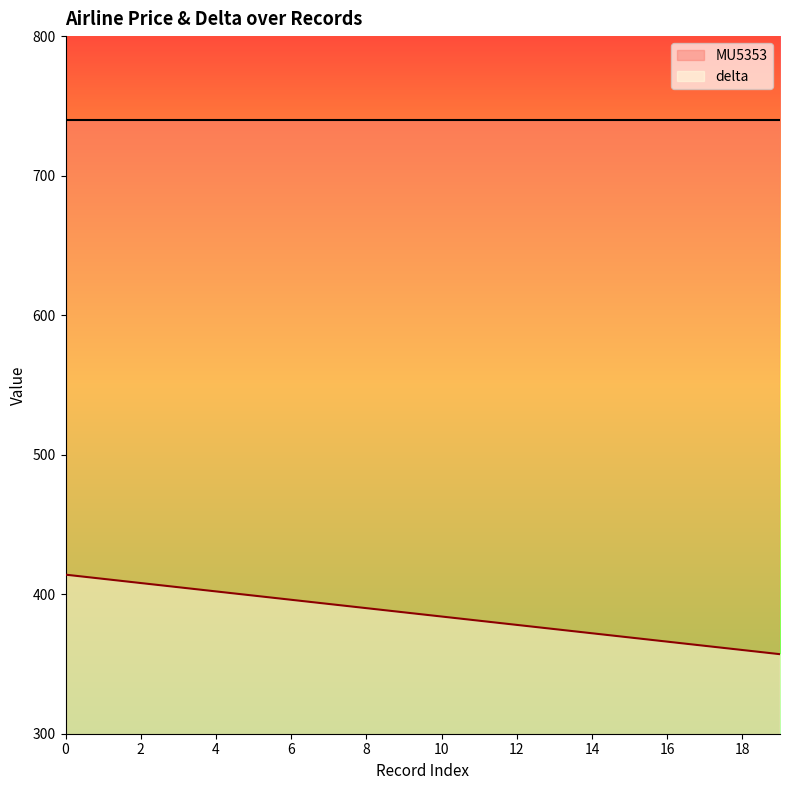

Reading left to right, extract all data points from this chart.

414	411	408	405	402	399	396	393	390	387	384	381	378	375	372	369	366	363	360	357